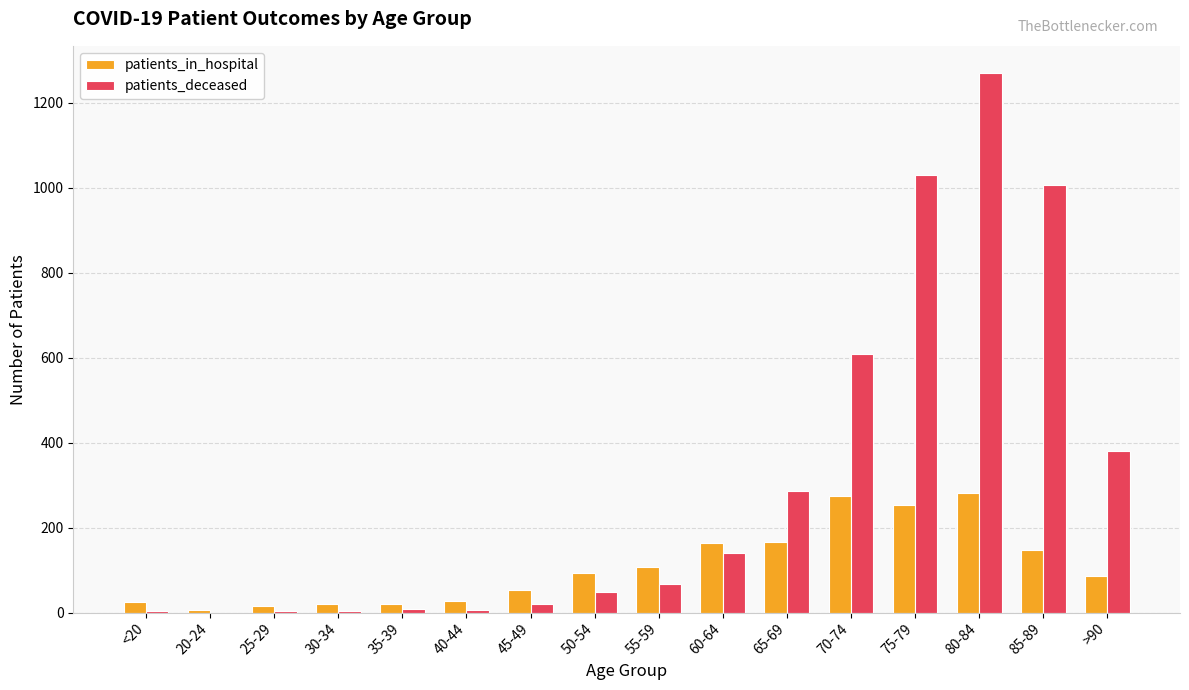

What are all the series names shown in the legend?

patients_in_hospital, patients_deceased